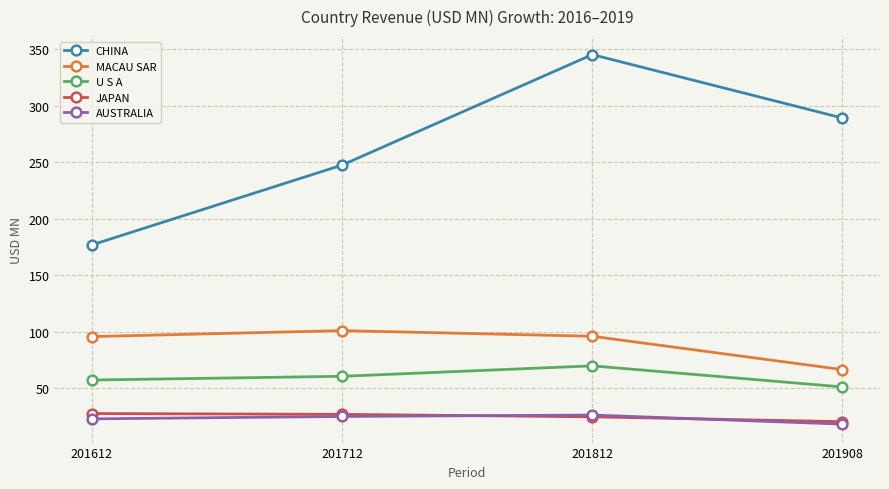

What is the value of the CHINA point at the 2nd from the left?

247.4